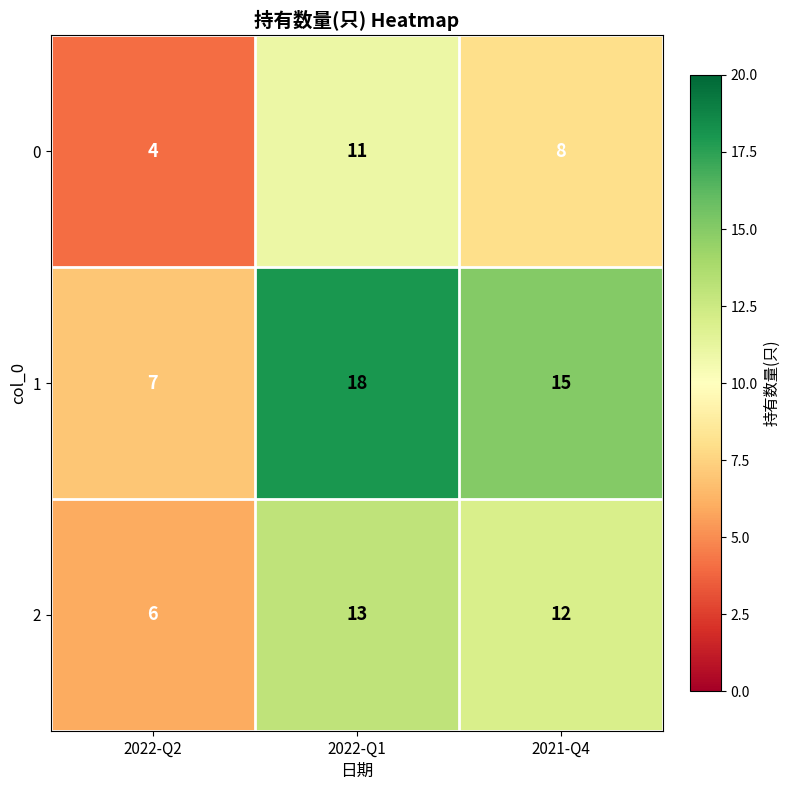

What is the difference between the highest and lowest values at 2022-Q1?

7